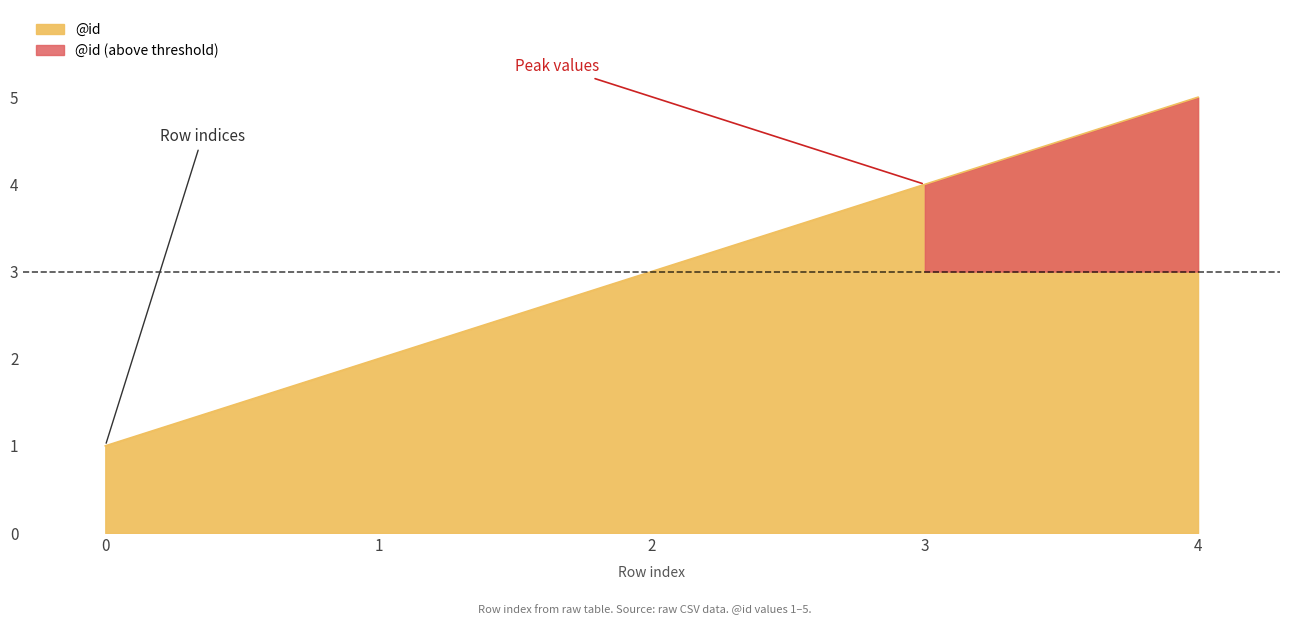

What is the value of the 4th point from the left?

4